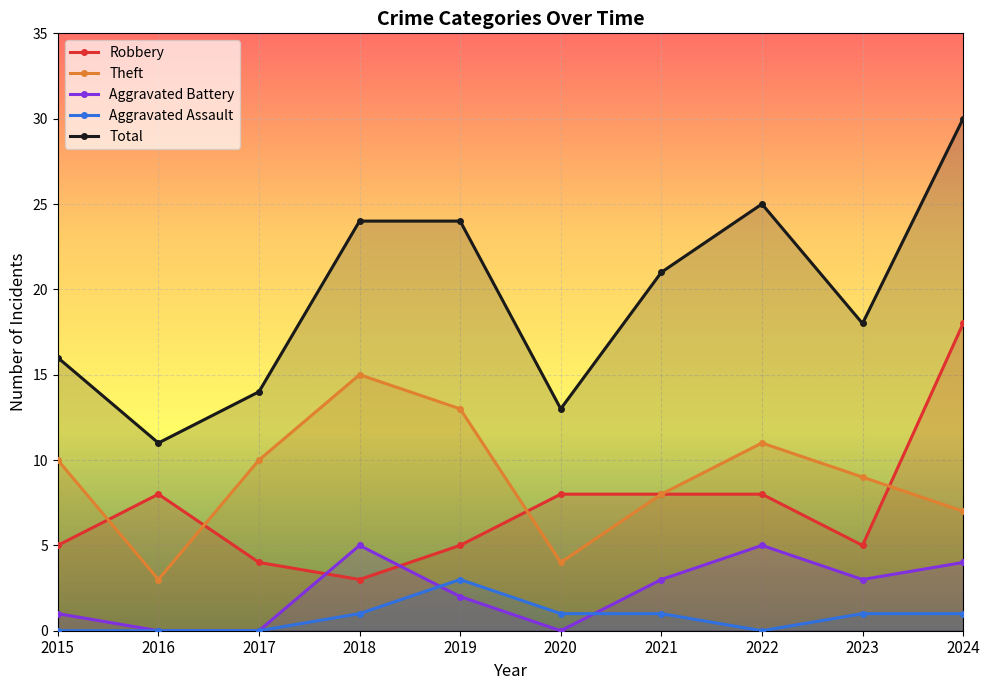

True or false: Theft and Total cross at least once.

False